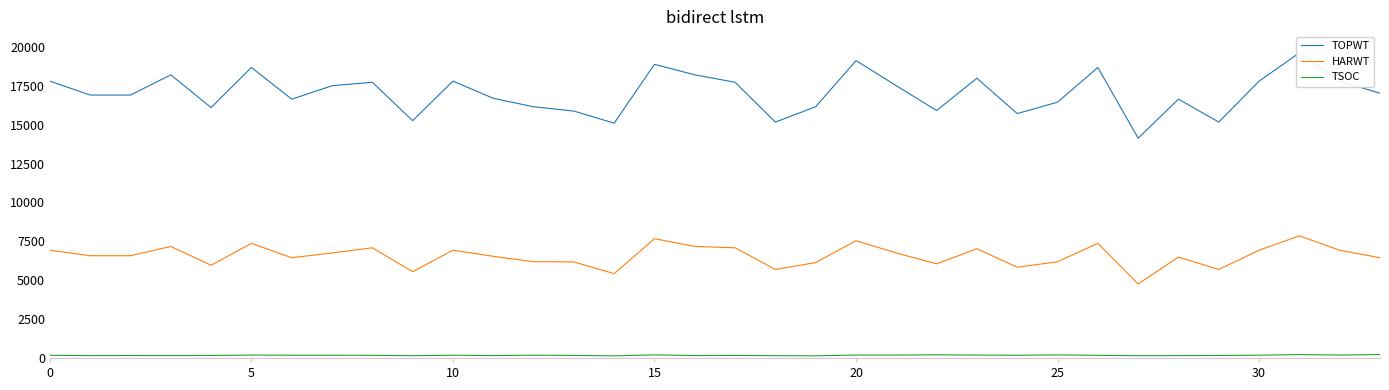

True or false: TSOC and HARWT intersect in this chart.

False